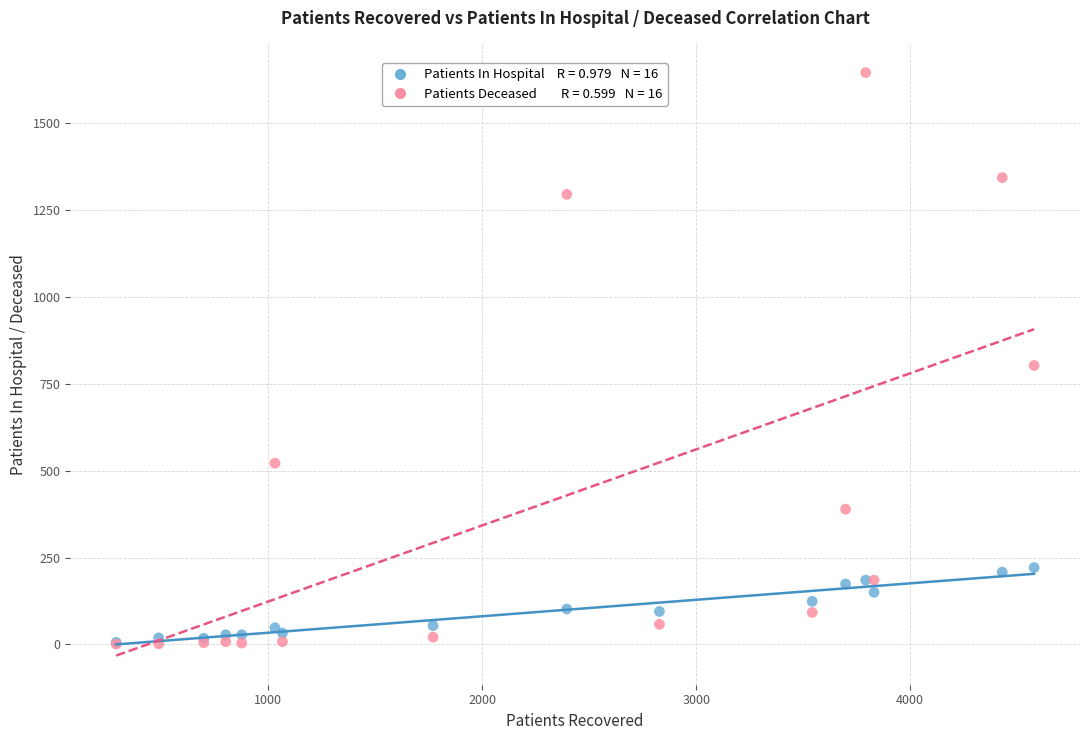

Across all series, what Y value is closest to 822?

802